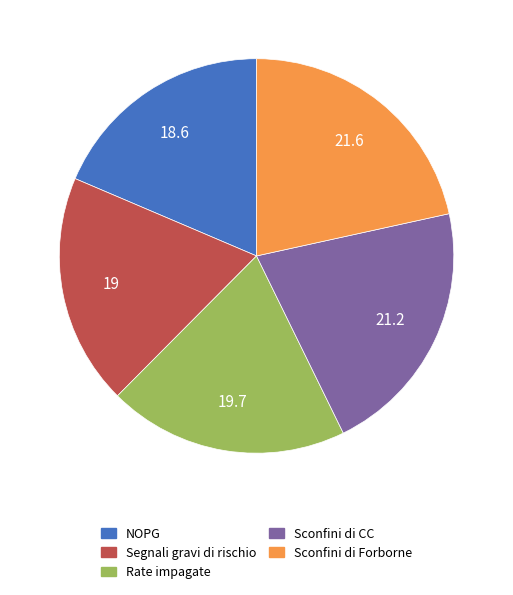

Is it true that Segnali gravi di rischio is 25% of the pie?

False